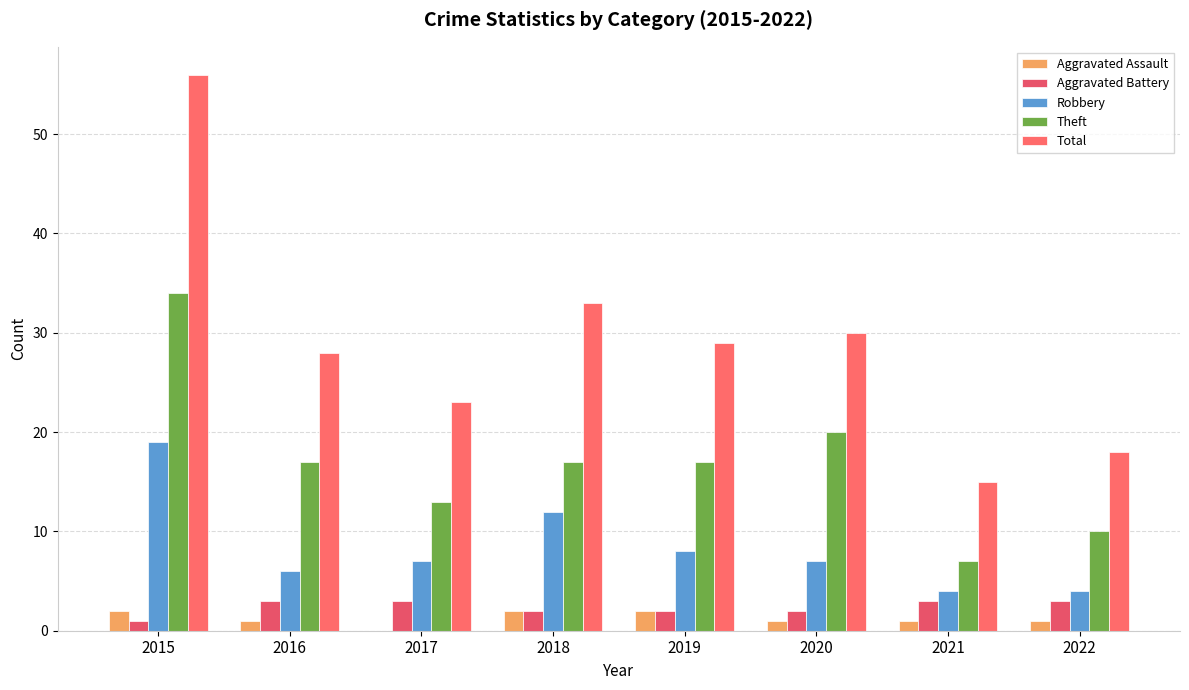

How many groups of bars are there?

8